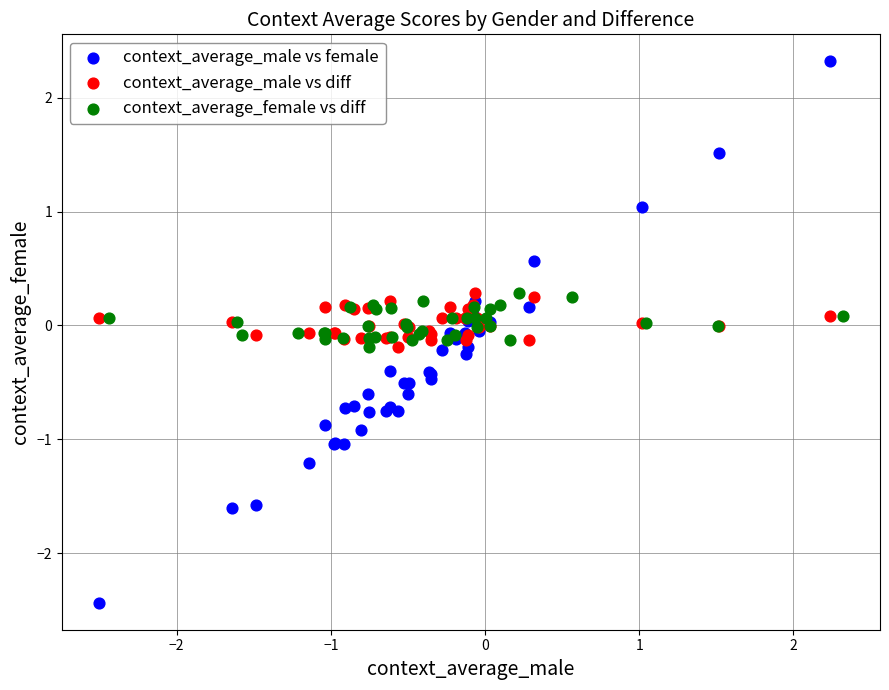

Which series reaches the maximum Y coordinate?

context_average_male vs female